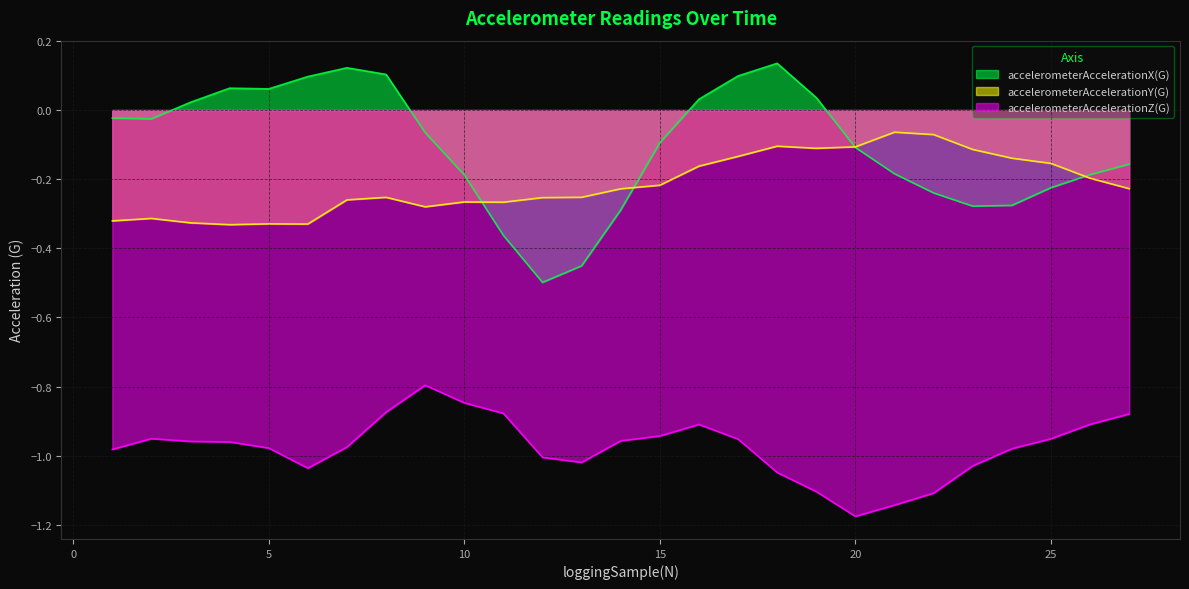

Where is accelerometerAccelerationZ(G) nearest to the value 0?

9